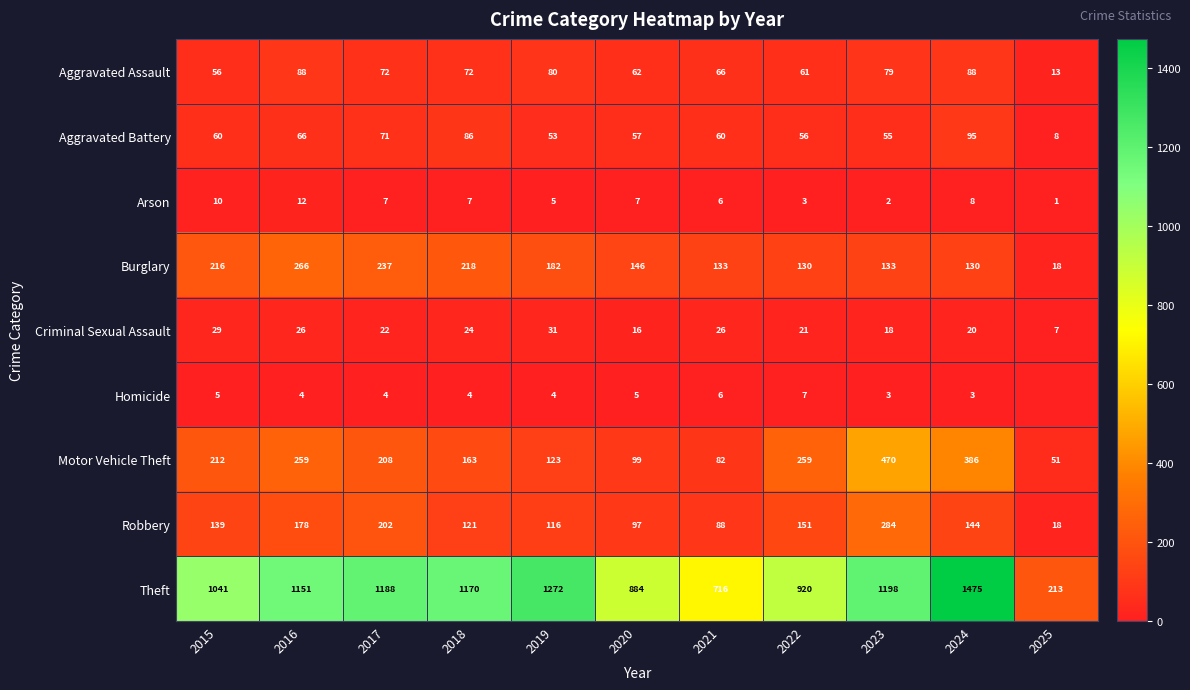

How many categories are shown in the chart?

11